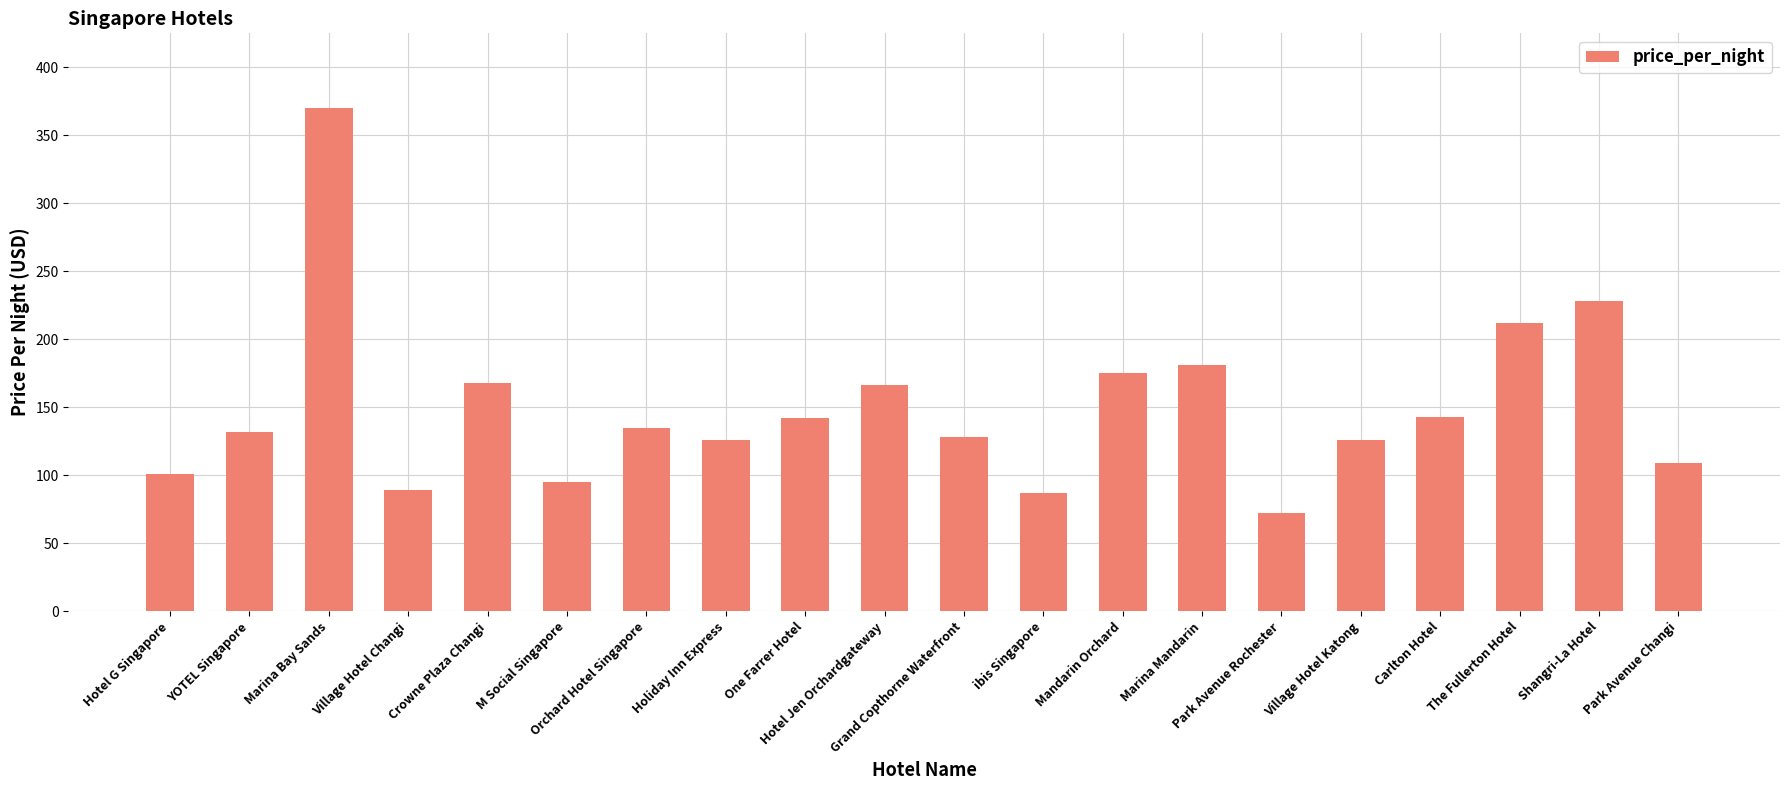

Approximately how many times larger is the value at Carlton Hotel compared to Park Avenue Changi?

1.3